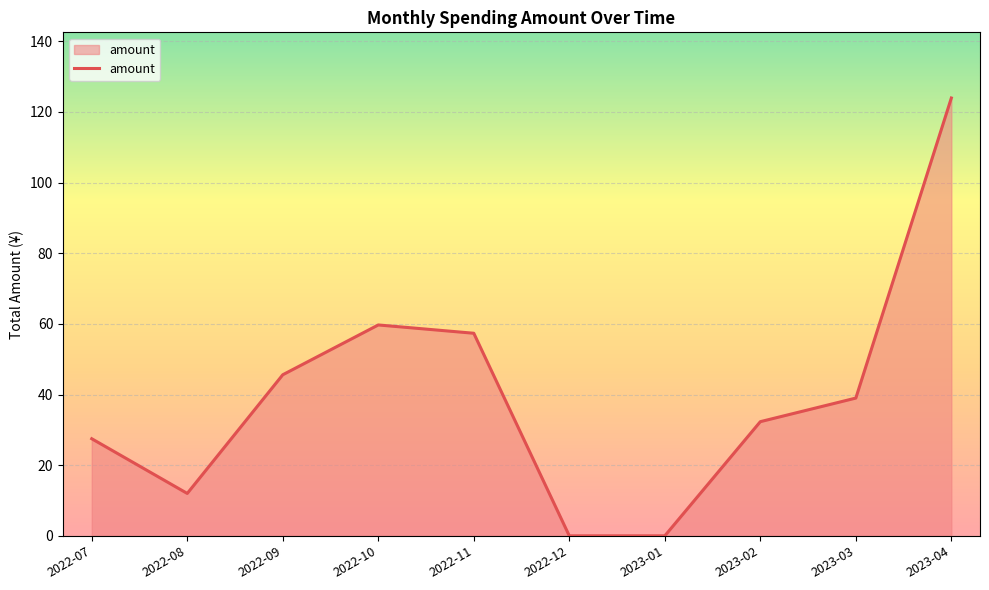

What position from the left is 2023-02?

8